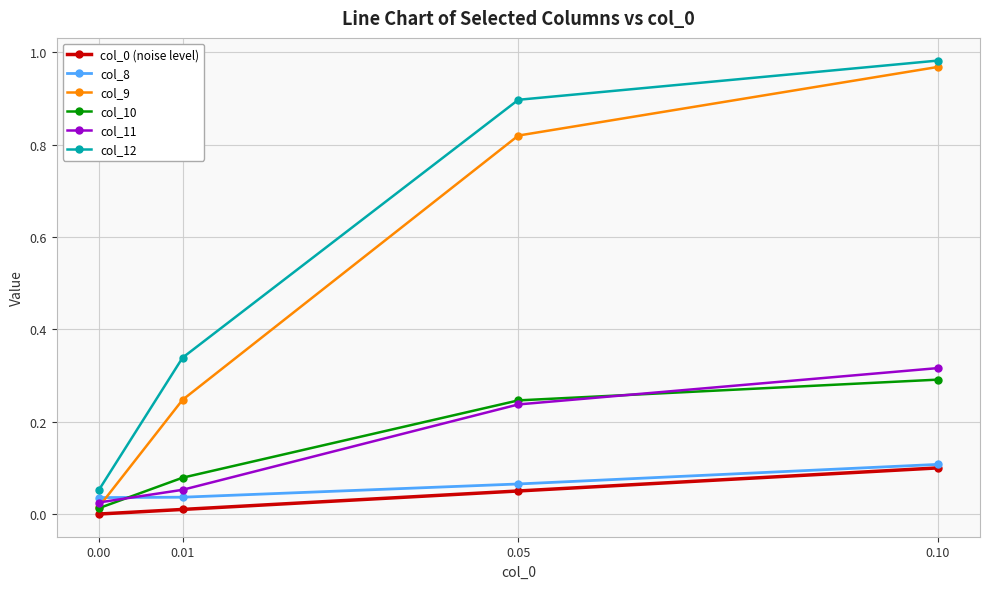

How many values in the col_0 (noise level) series exceed 0?

3